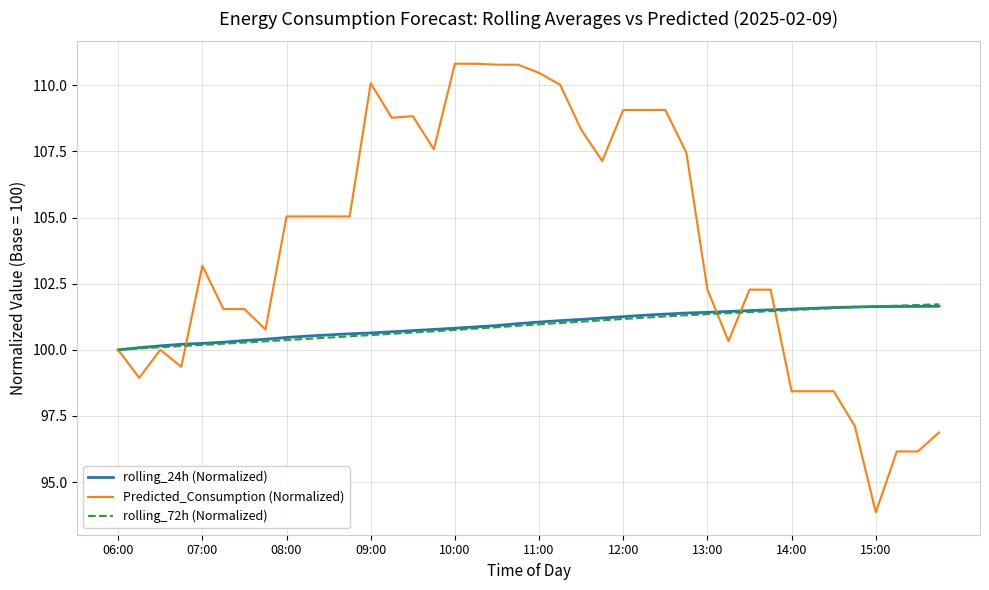

Which series has the largest range (max minus min)?

Predicted_Consumption (Normalized)